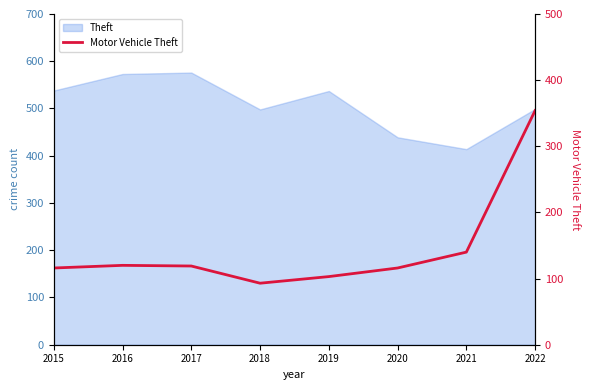

At which label does the data first exceed 119?

2016